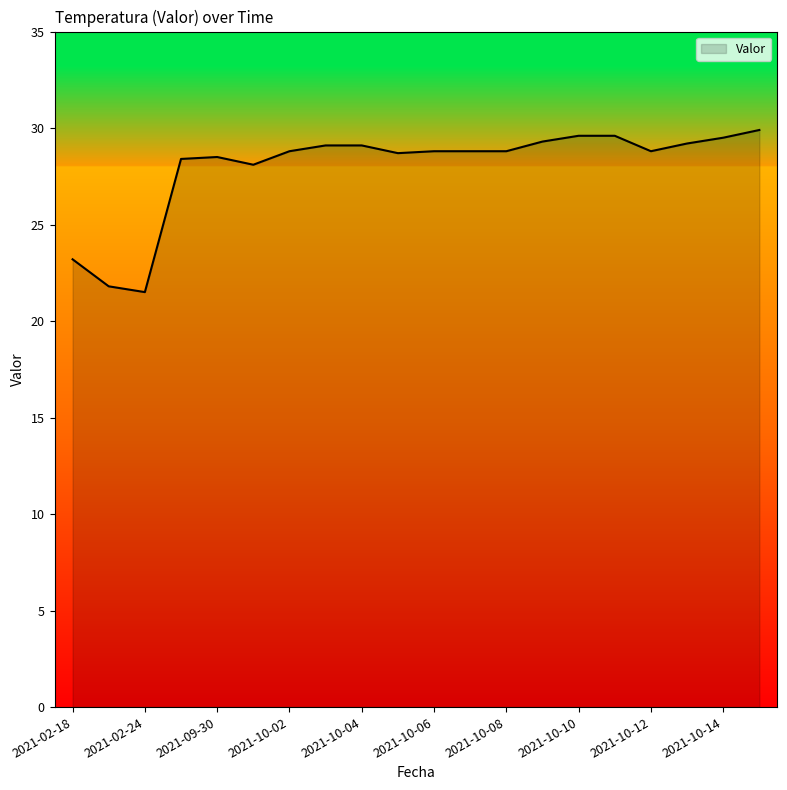

What is the difference between the maximum and minimum values?

8.4